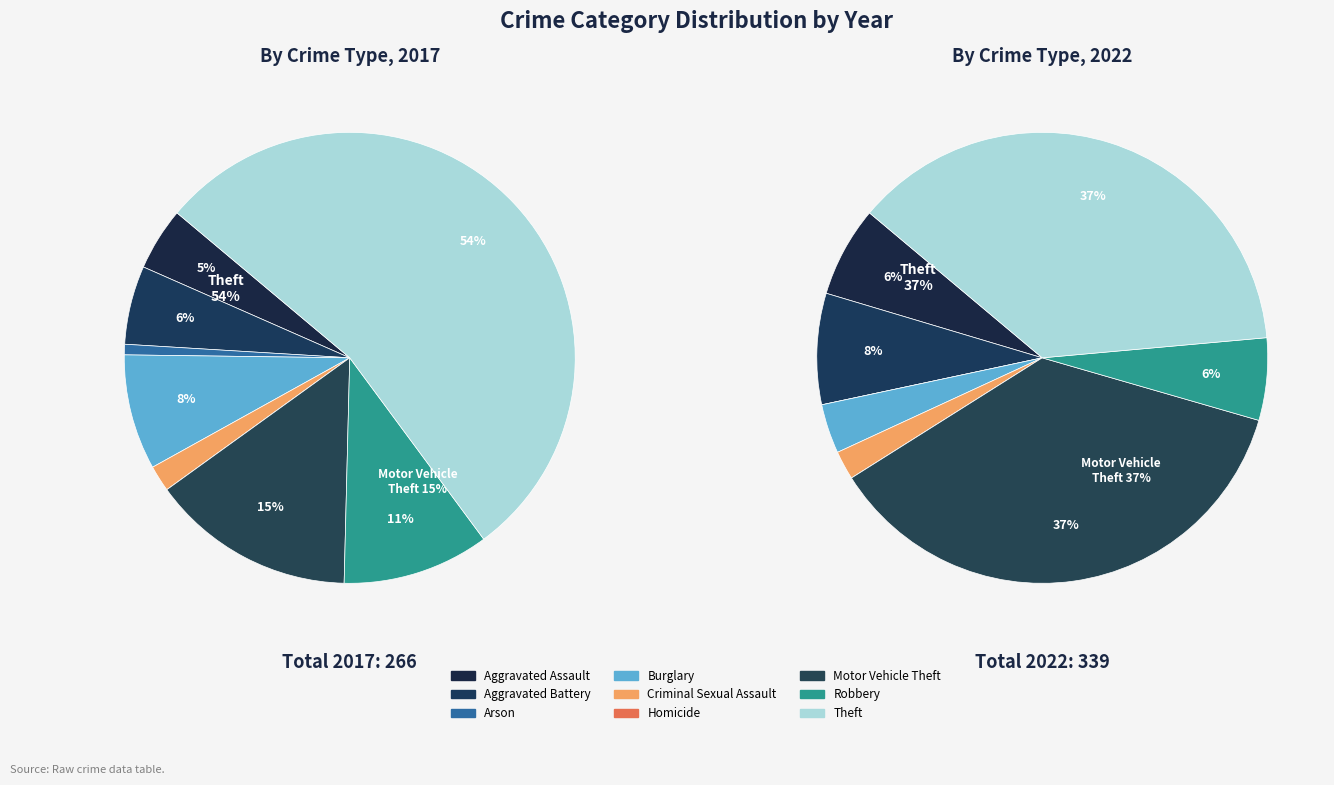

What is the difference between the highest and lowest values at Robbery?

8